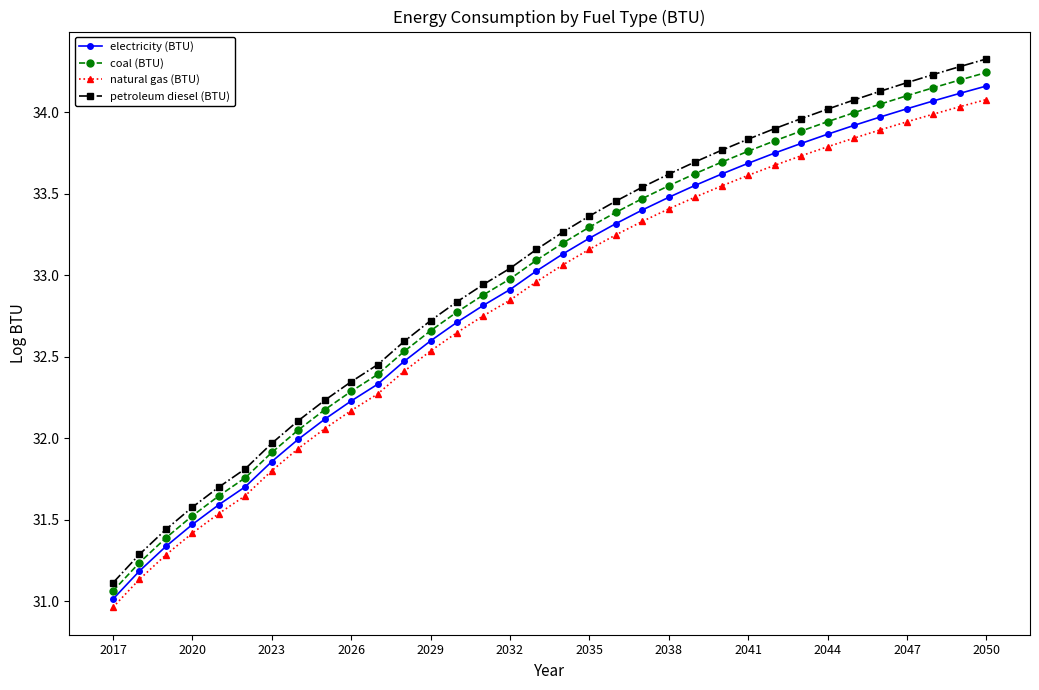

At how many categories does at least one series exceed 31?

34